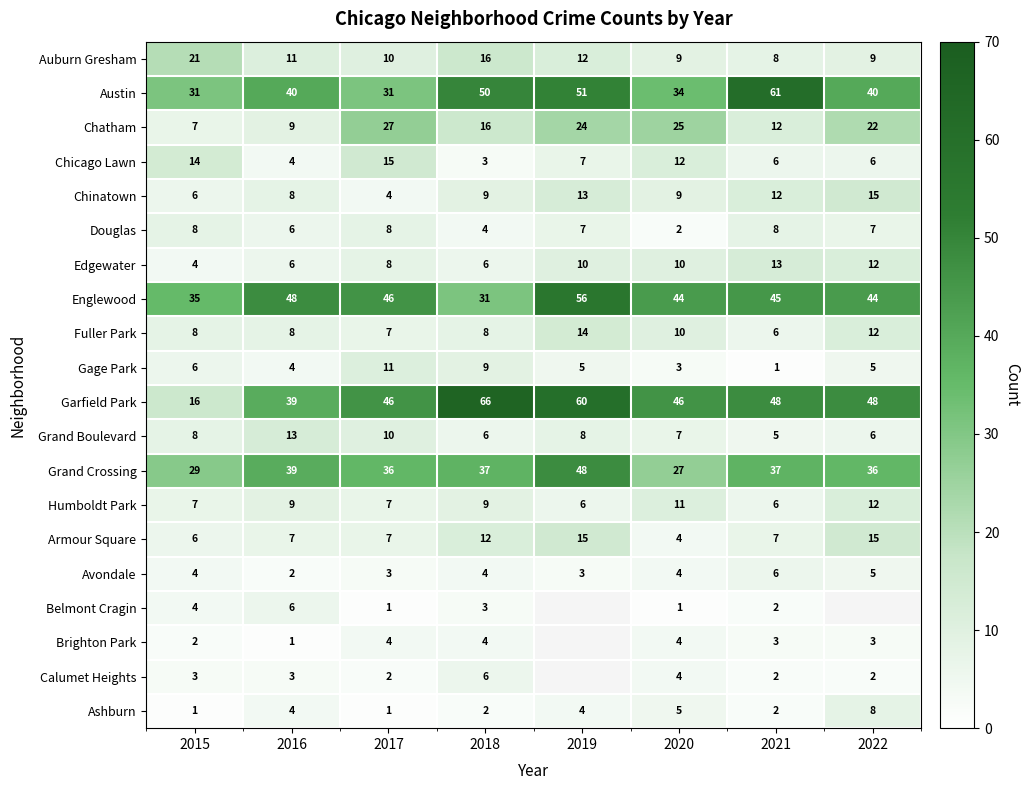

What is the spread (max minus min) of values at 2015?

34